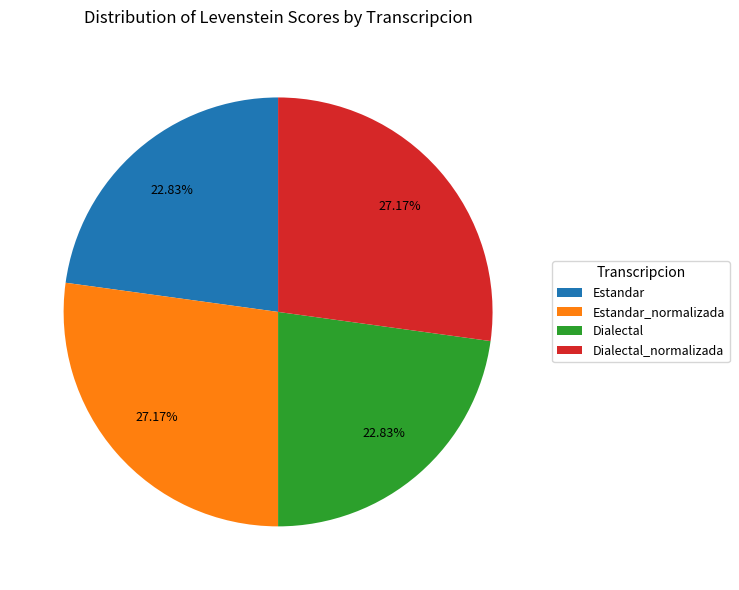

Is there any slice that represents more than half of the pie?

No